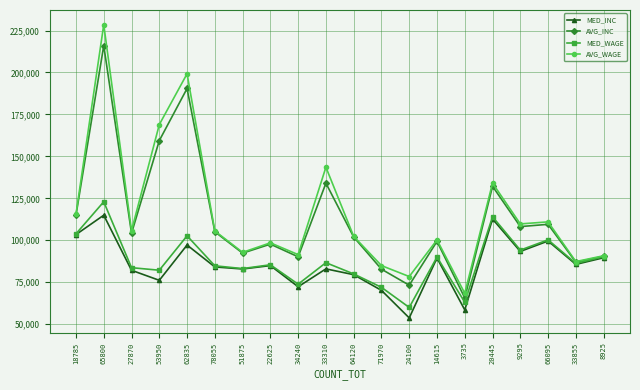

At which category does MED_INC reach its first local peak?

65800